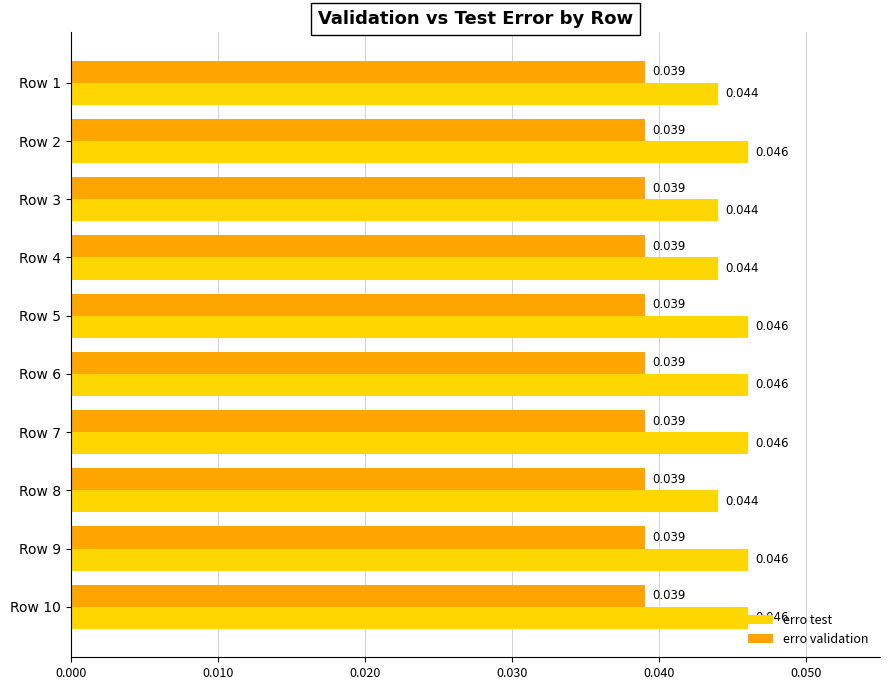

Rank the series by their maximum value, from highest to lowest.

erro test, erro validation